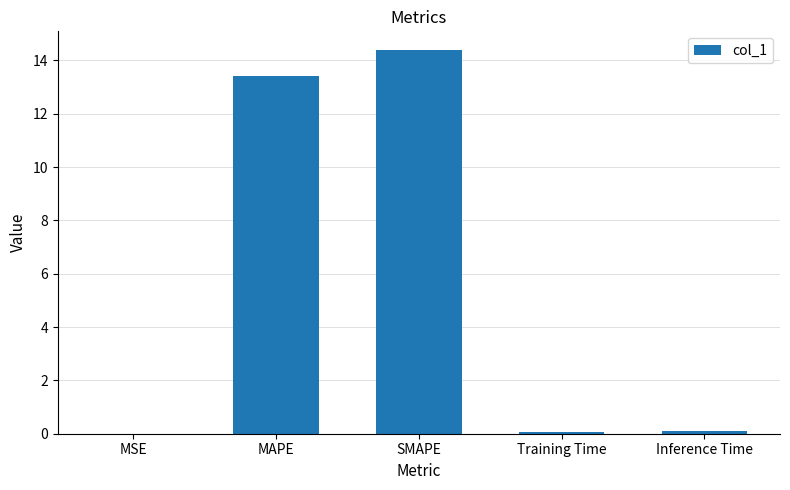

Where is the data nearest to the value 7?

MAPE